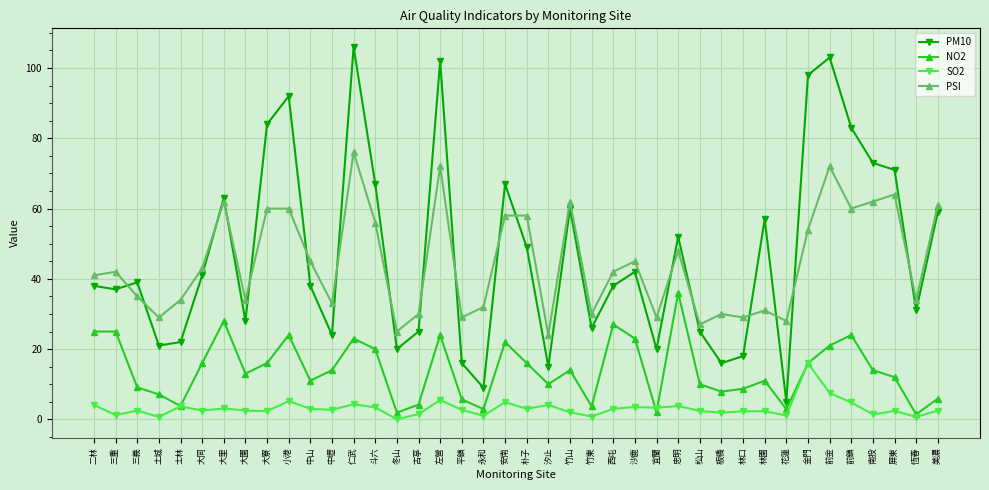

What is the sum of the PSI values at 平鎮 and 土城?

58.0